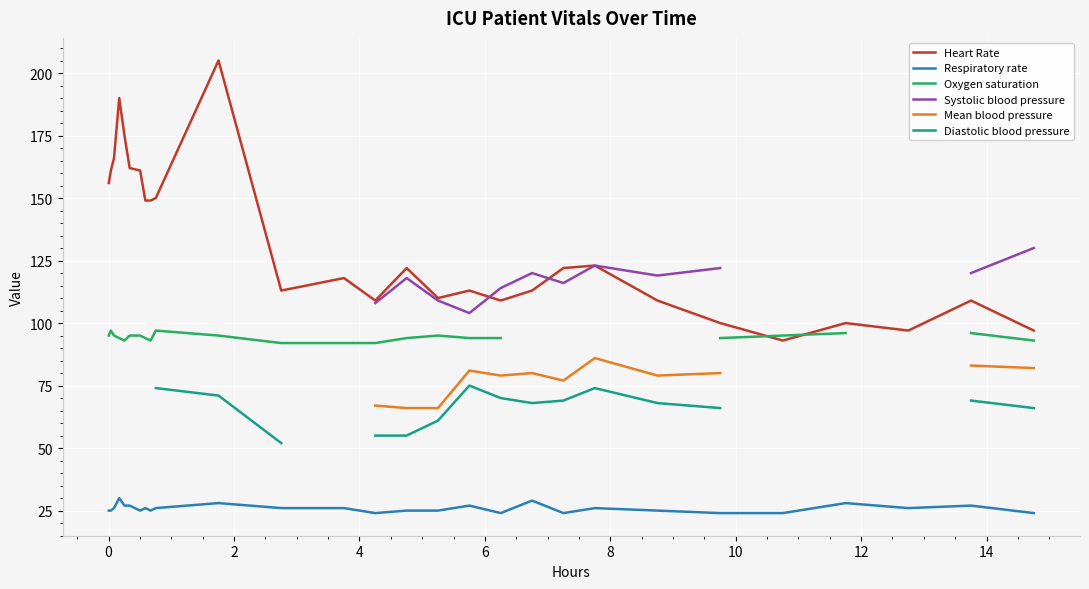

What is the maximum value for Heart Rate?

205